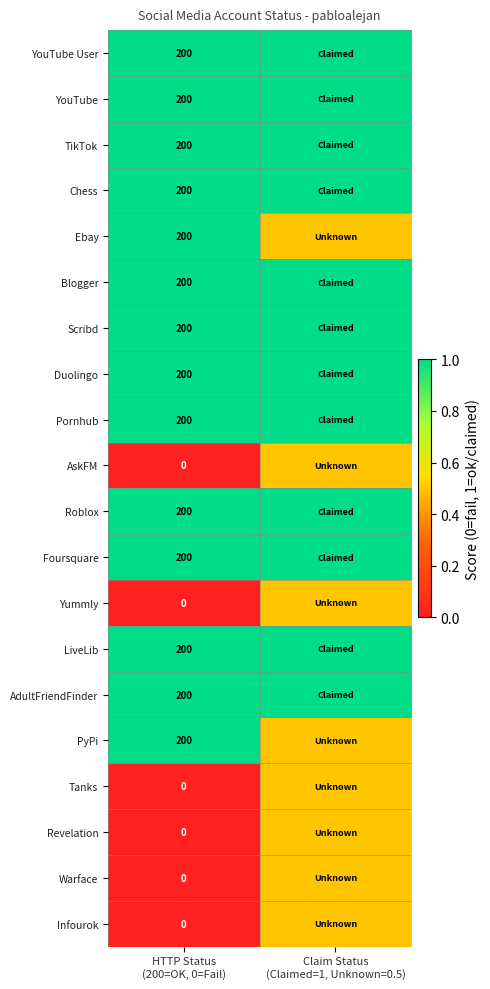

Which has a higher value, HTTP Status
(200=OK, 0=Fail) or Claim Status
(Claimed=1, Unknown=0.5)?

HTTP Status
(200=OK, 0=Fail)